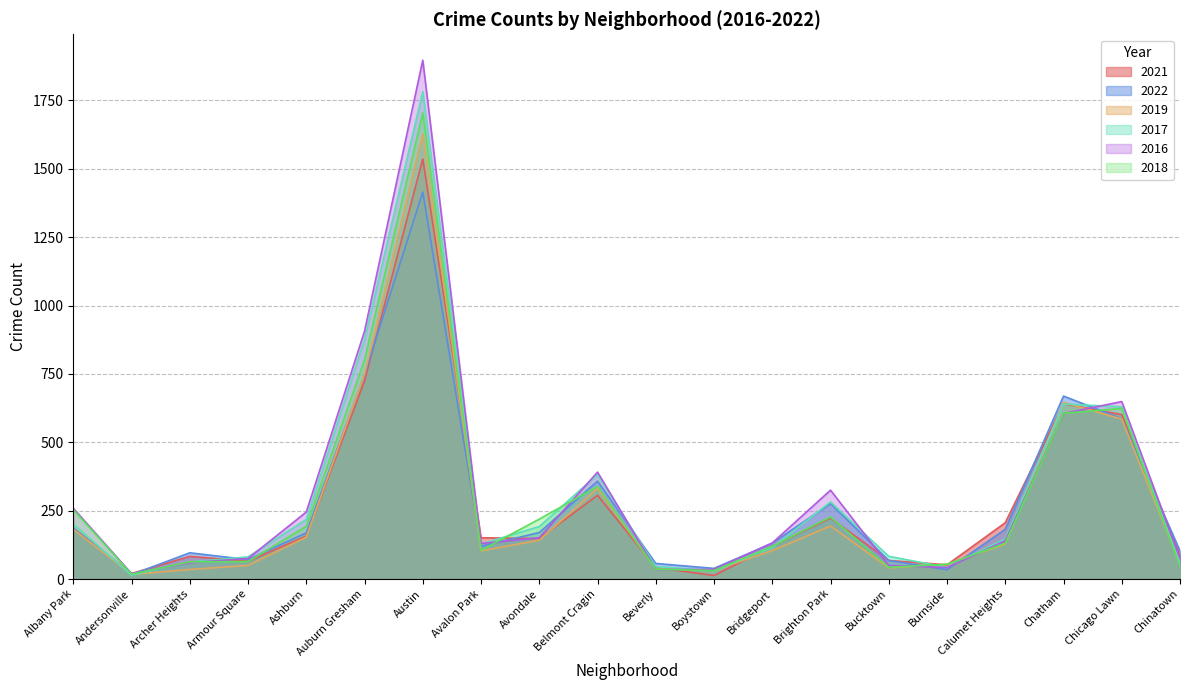

How many data points in 2019 are above 128?

9